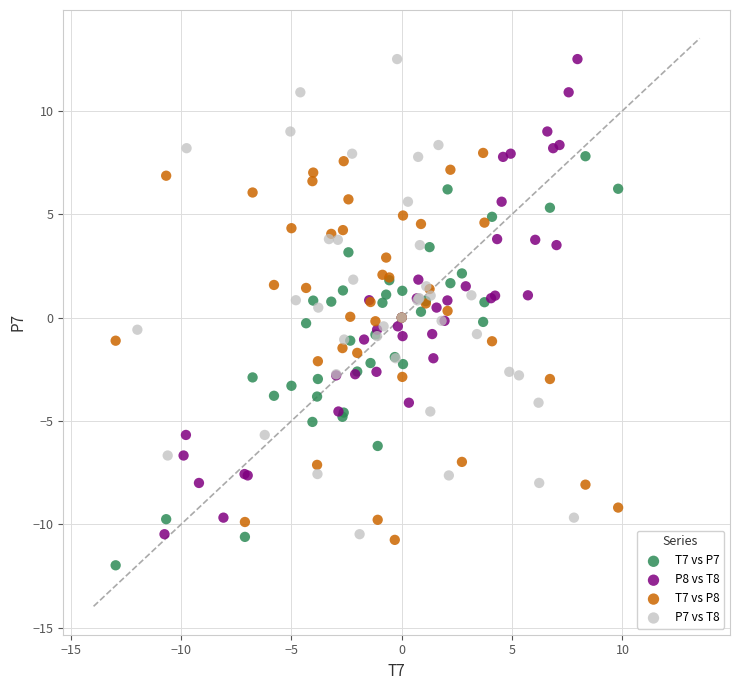

Which series reaches the minimum Y coordinate?

T7 vs P7